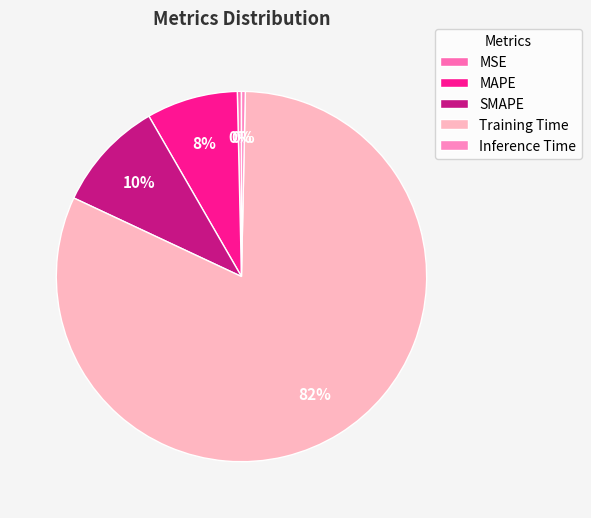

How many segments does this pie chart have?

5